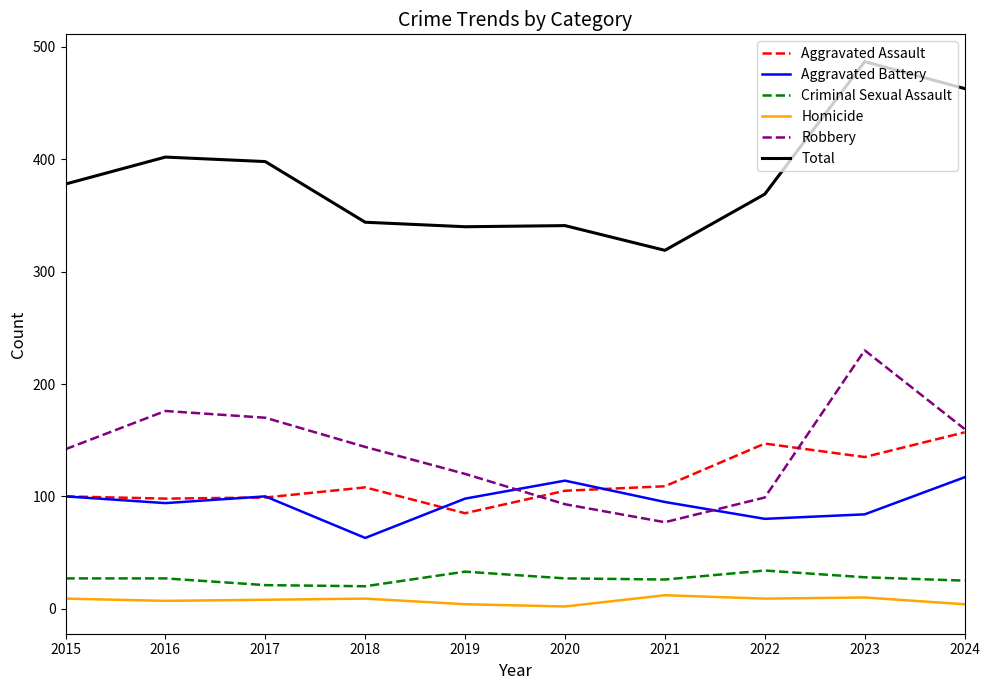

At which label does Aggravated Battery first exceed 98?

2015